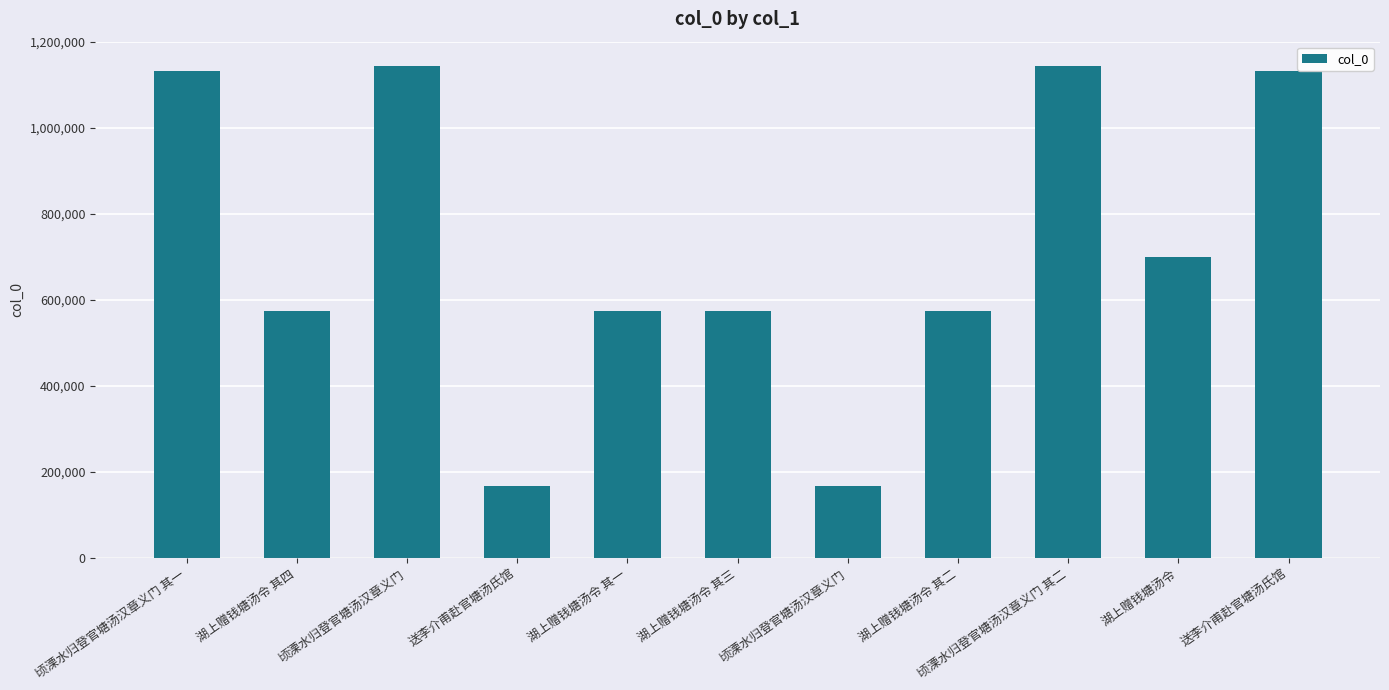

The value at 顷溧水归登官塘汤汉章义门 其一 is 1672983. True or false?

False